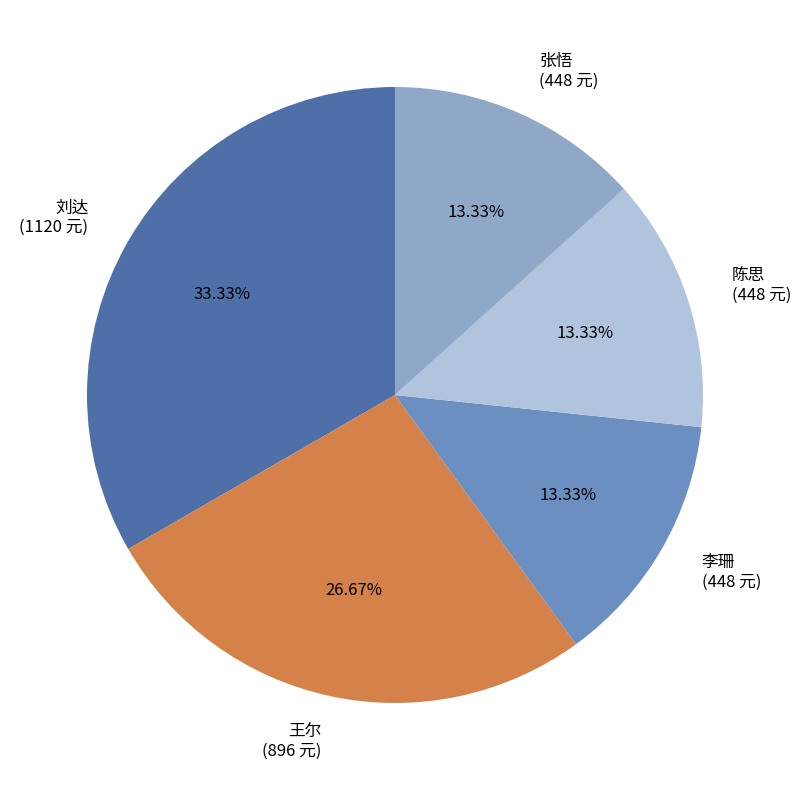

Which slice is the largest?

刘达